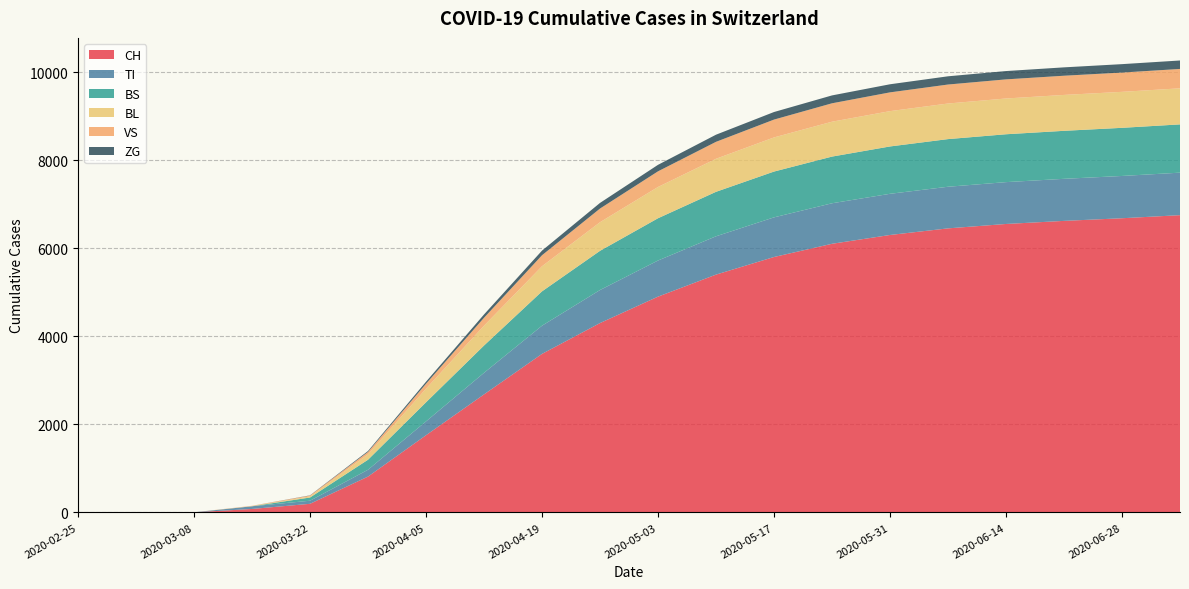

Reading left to right, extract all data points from this chart.

CH: 0	0	3	79	196	814	1753	2680	3600	4300	4900	5400	5800	6100	6300	6450	6550	6620	6680	6750
TI: 0	0	0	61	70	155	314	490	640	750	820	870	900	920	935	945	950	955	960	965
BS: 0	0	0	0	73	228	434	620	780	890	960	1010	1040	1060	1075	1082	1087	1090	1093	1096
BL: 0	0	0	5	25	123	309	450	570	650	710	750	775	792	802	808	812	815	817	819
VS: 0	0	0	6	19	54	112	180	250	310	355	385	405	418	426	431	434	436	438	440
ZG: 0	0	0	0	5	21	46	75	105	128	148	162	172	179	184	187	189	190	191	192